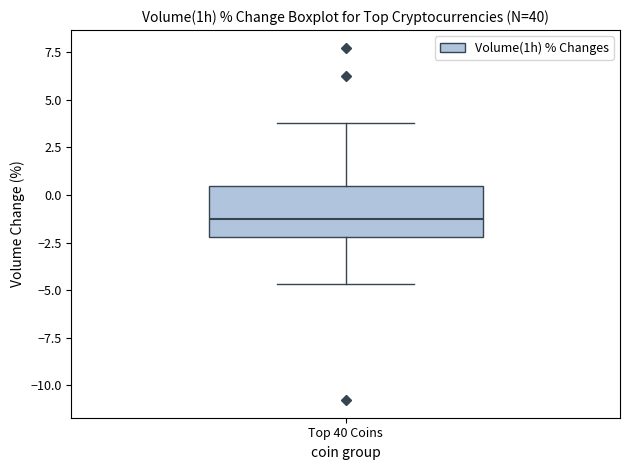

Read this box plot against the y-axis: the position of the median line, the range covered by the box, and the ends of both whiskers. The values are not printed on the chart, so give them approximately, as read against the axis.

median -1.5, box -2.0 to 0.5, whiskers -4.5 to 4.0